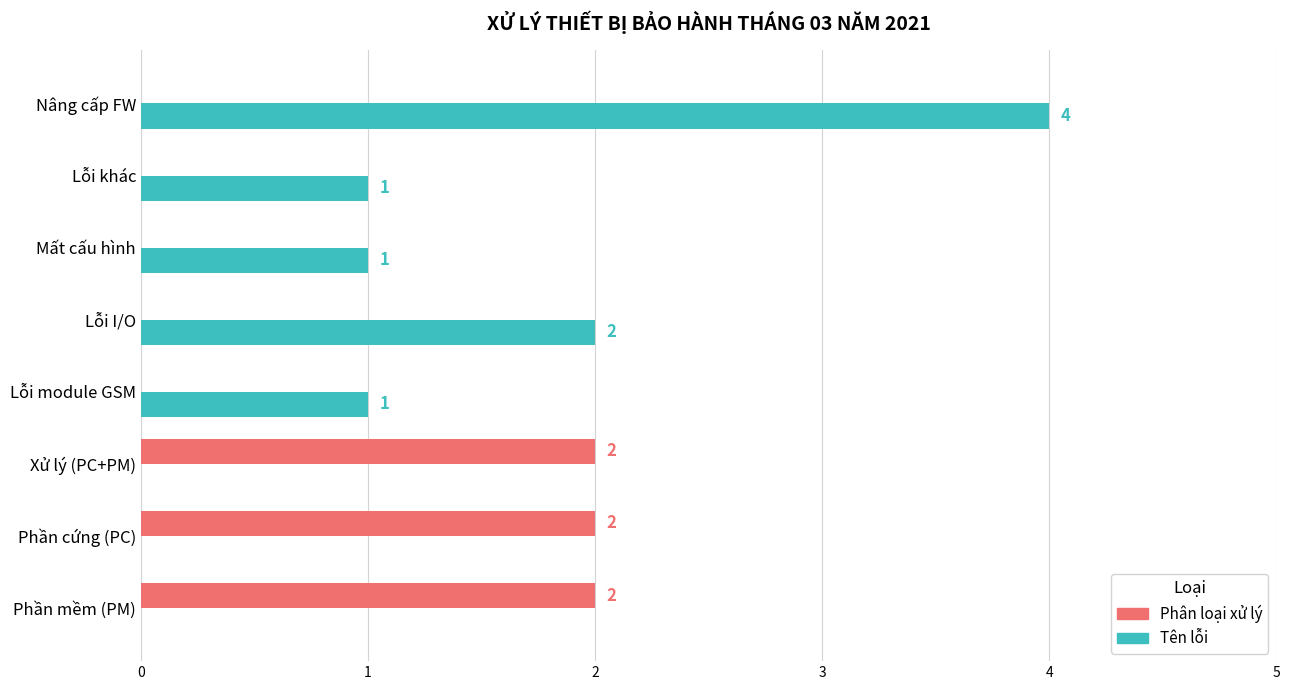

What are all the series names shown in the legend?

Phân loại xử lý, Tên lỗi